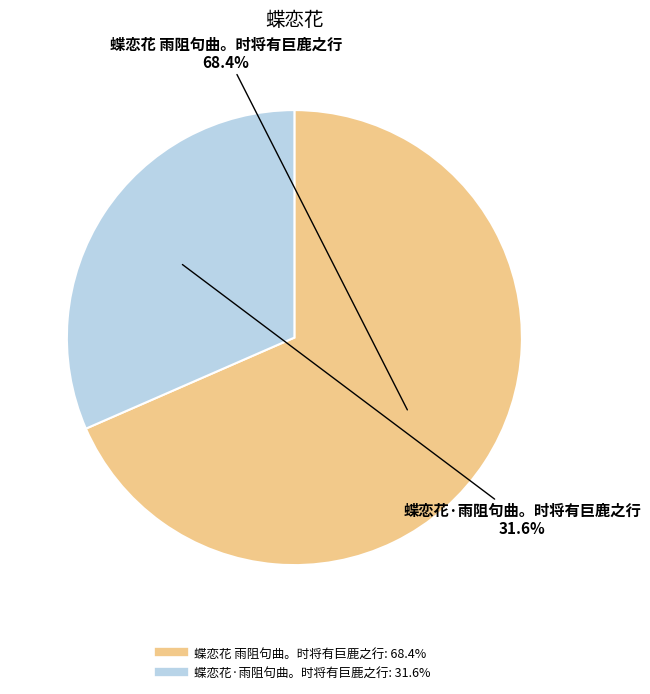

Which slice represents more than half of the pie?

蝶恋花 雨阻句曲。时将有巨鹿之行